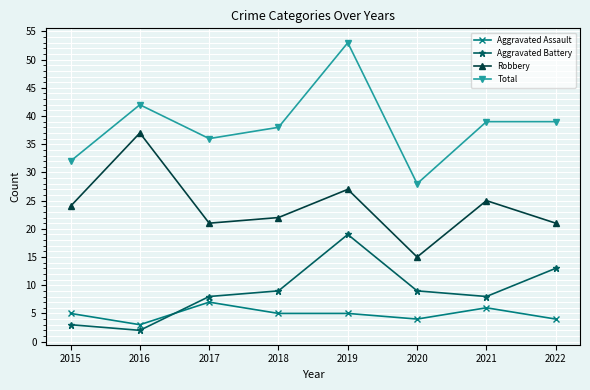

Is the value of Total at 2019 greater than the value of Robbery at 2019?

Yes